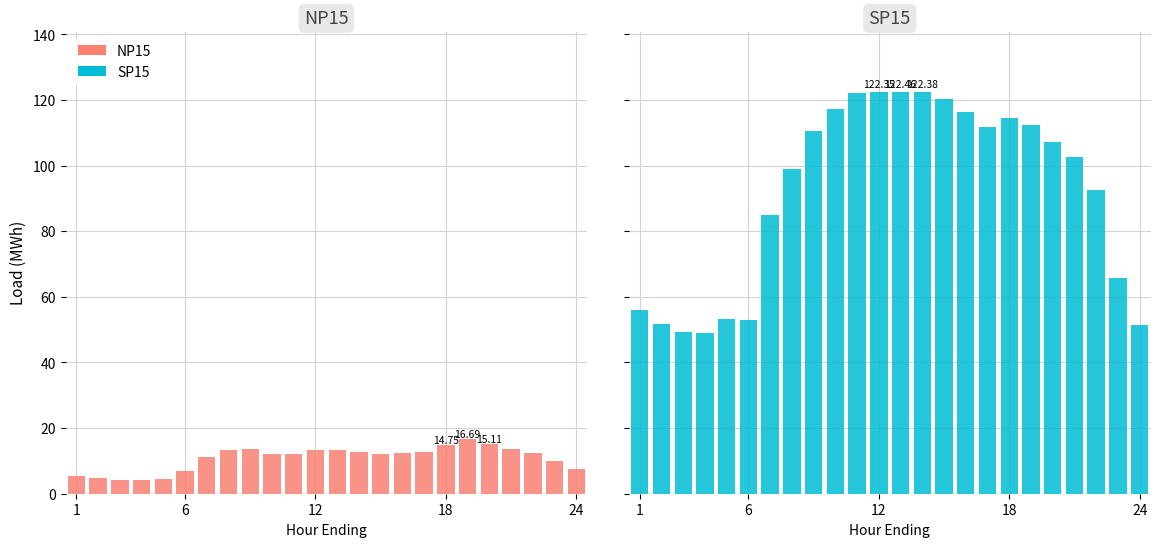

What is the sum of all NP15 values?

259.3